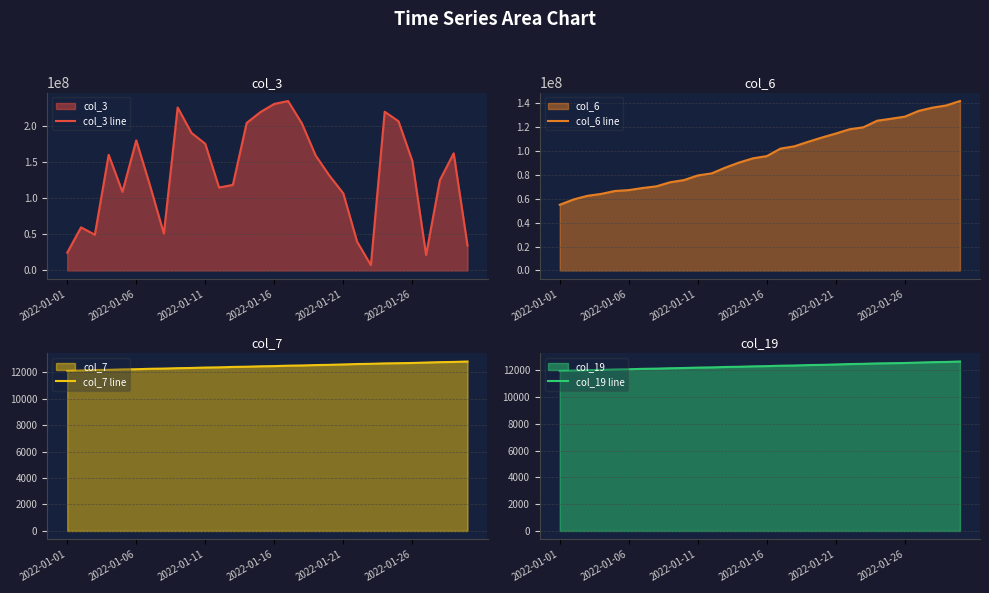

What is the difference between the maximum and minimum values in the col_19 line series?

703